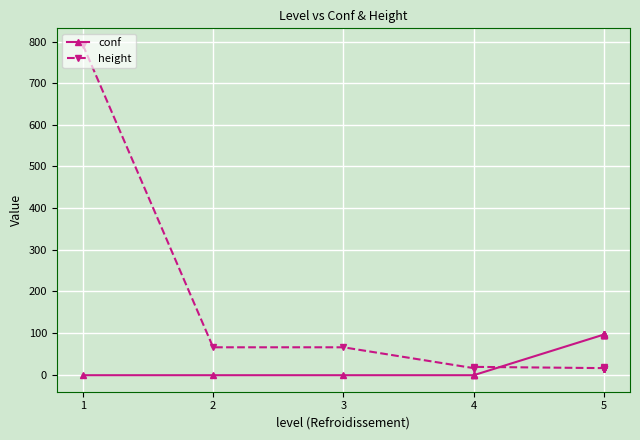

At how many categories does at least one series exceed 292?

1